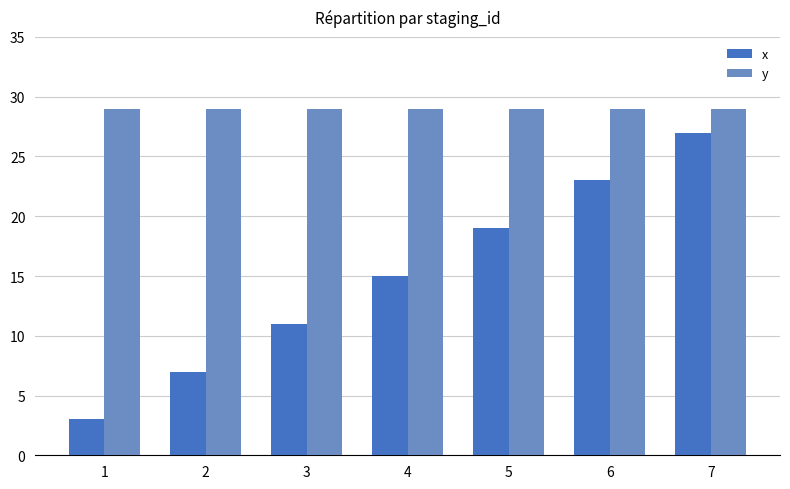

The x series shows 19 at 5. True or false?

True